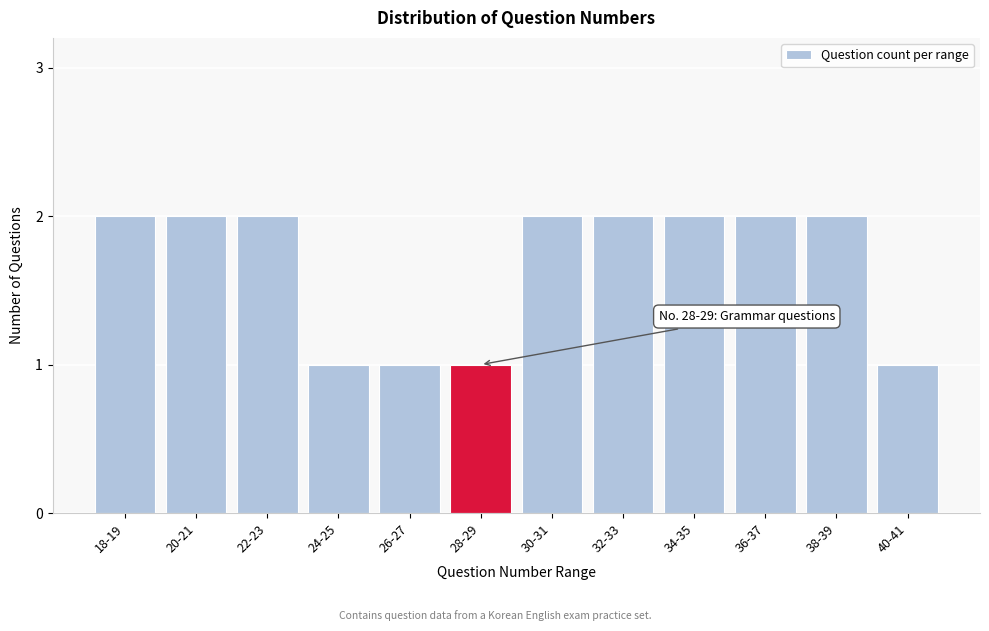

Reading left to right, what are all the values shown in this chart?

18-19=2	20-21=2	22-23=2	24-25=1	26-27=1	28-29=1	30-31=2	32-33=2	34-35=2	36-37=2	38-39=2	40-41=1